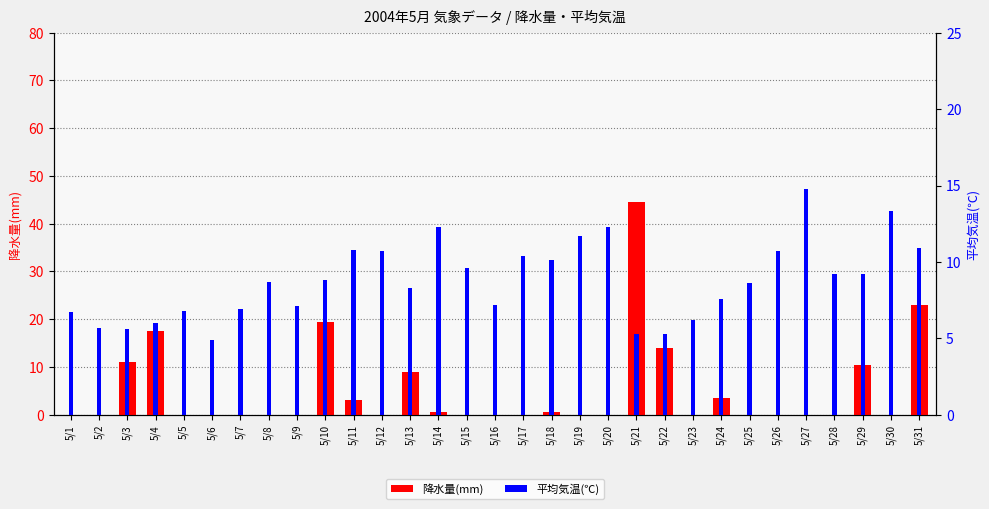

Which label corresponds to the smallest value in the chart?

5/1